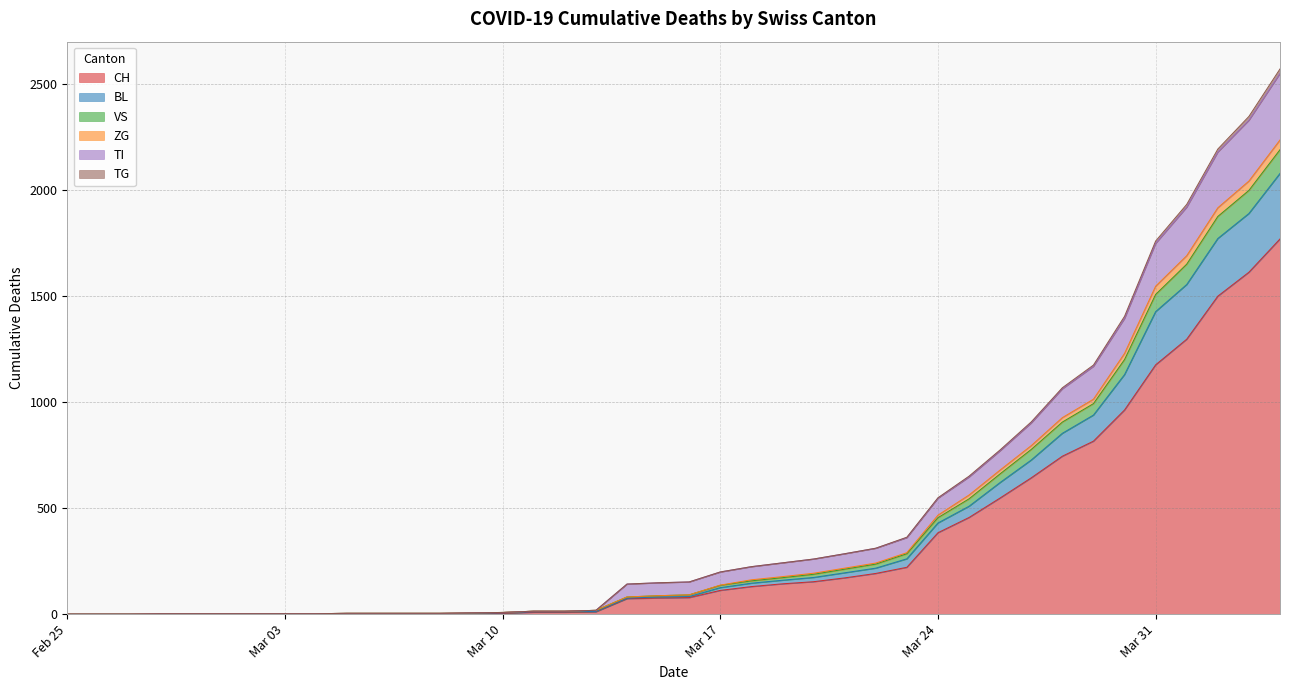

How many values in the CH series are below 78?

20